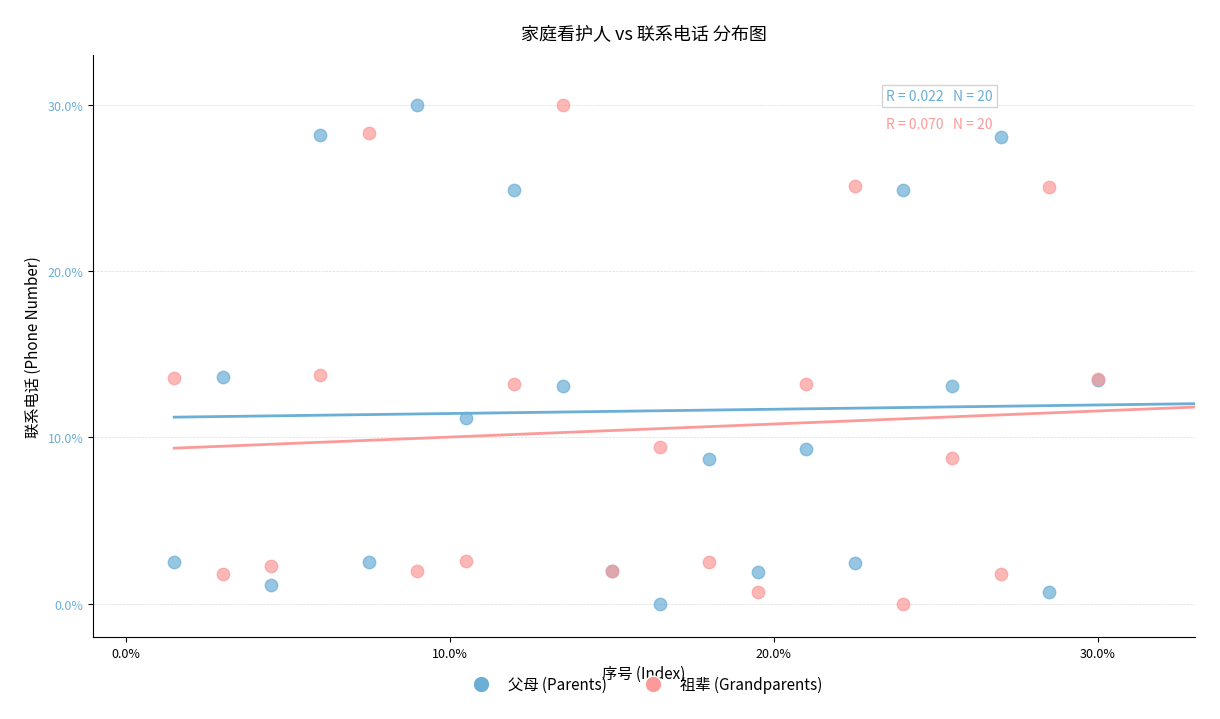

What is the X range (max minus min) for the scatter plot?

28.5